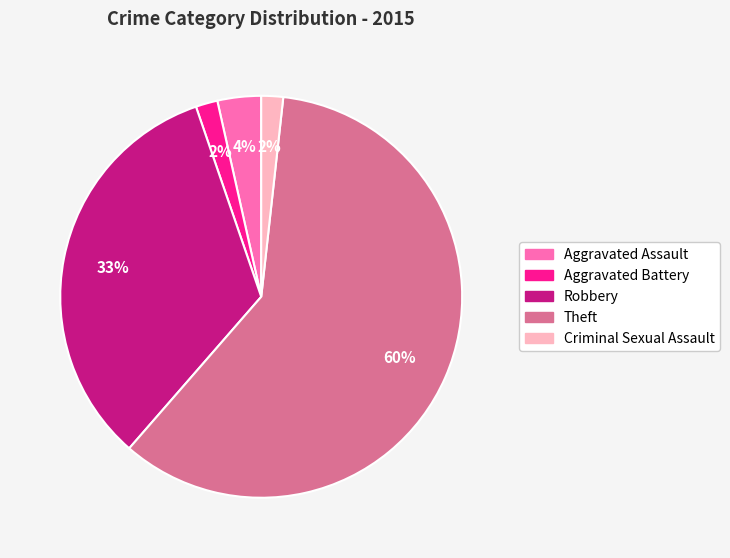

True or false: Theft accounts for 60% of the total.

True